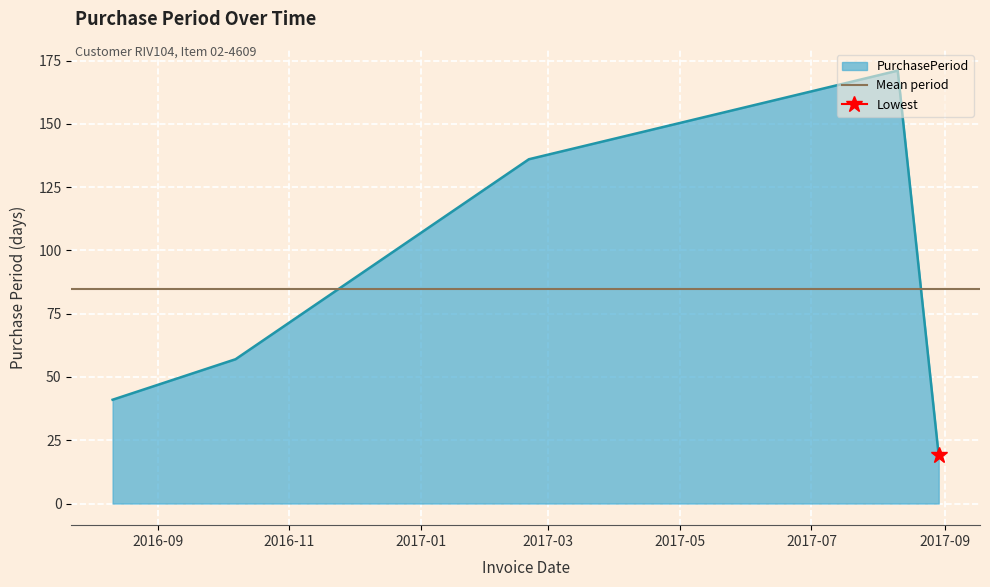

How many lines are shown in the chart?

1